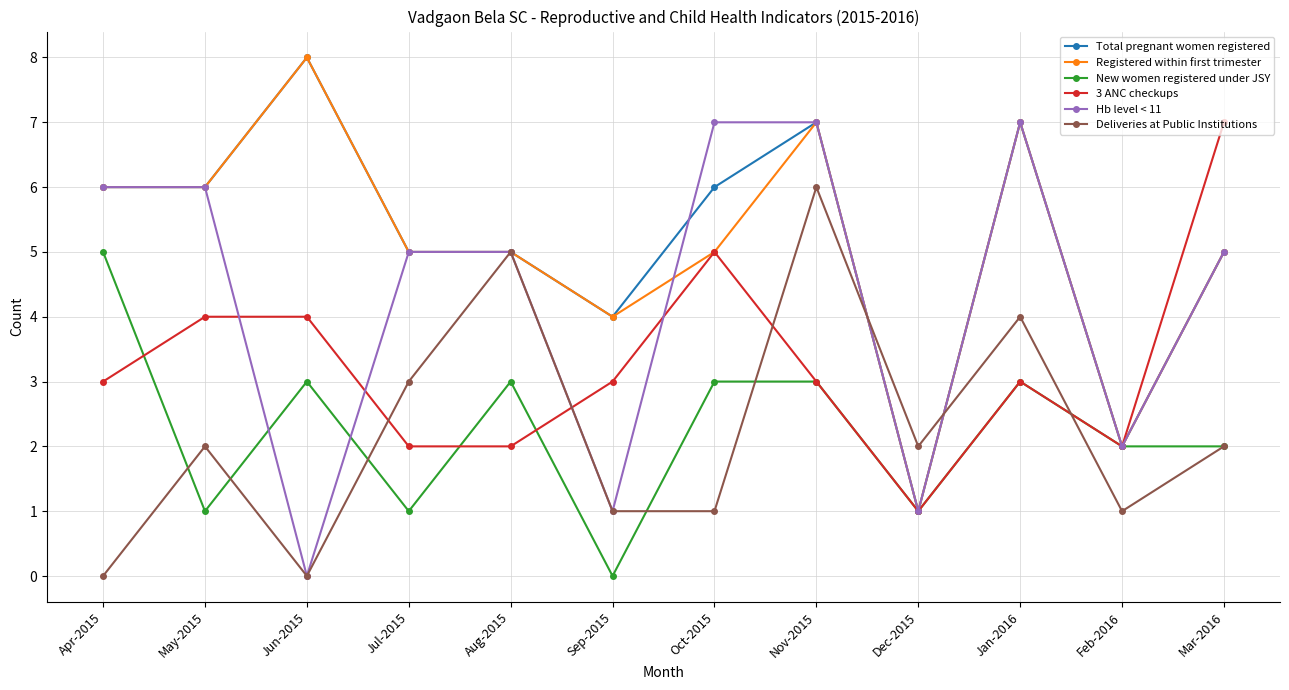

What is the value of the Registered within first trimester point at the 2nd from the left?

6